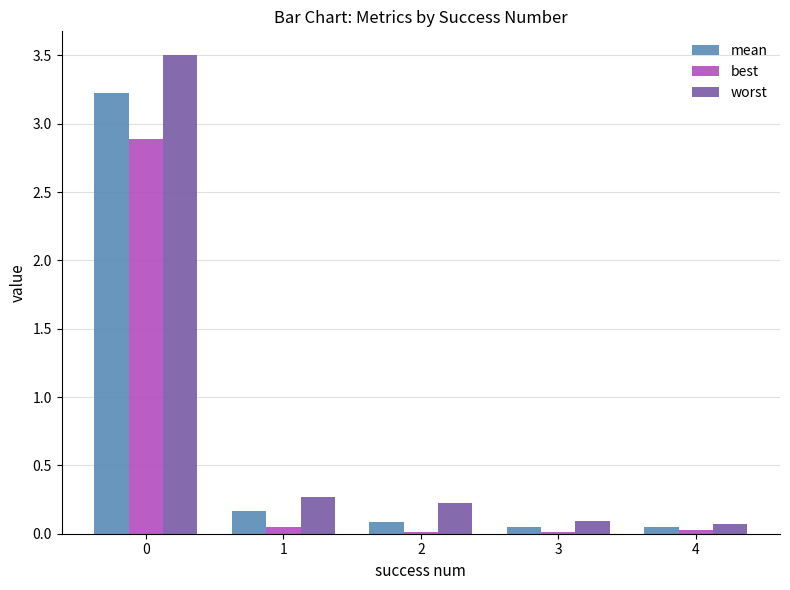

The value of mean at 3 is 0.0. True or false?

True